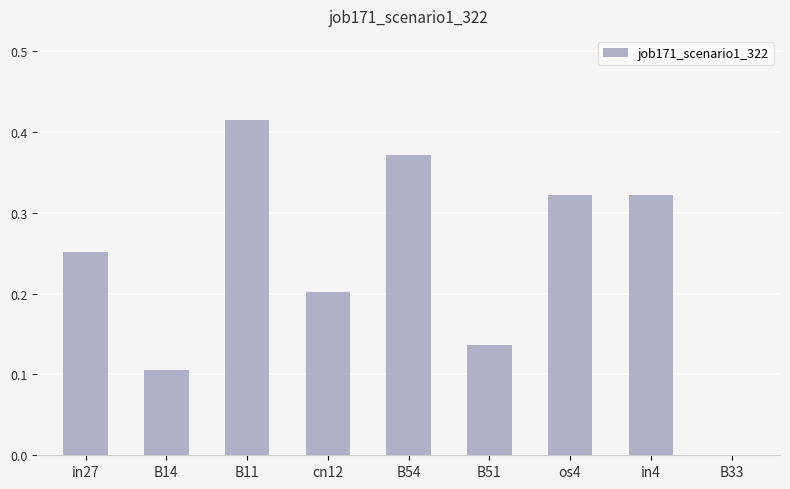

At which category does the chart reach its peak across all series?

B11